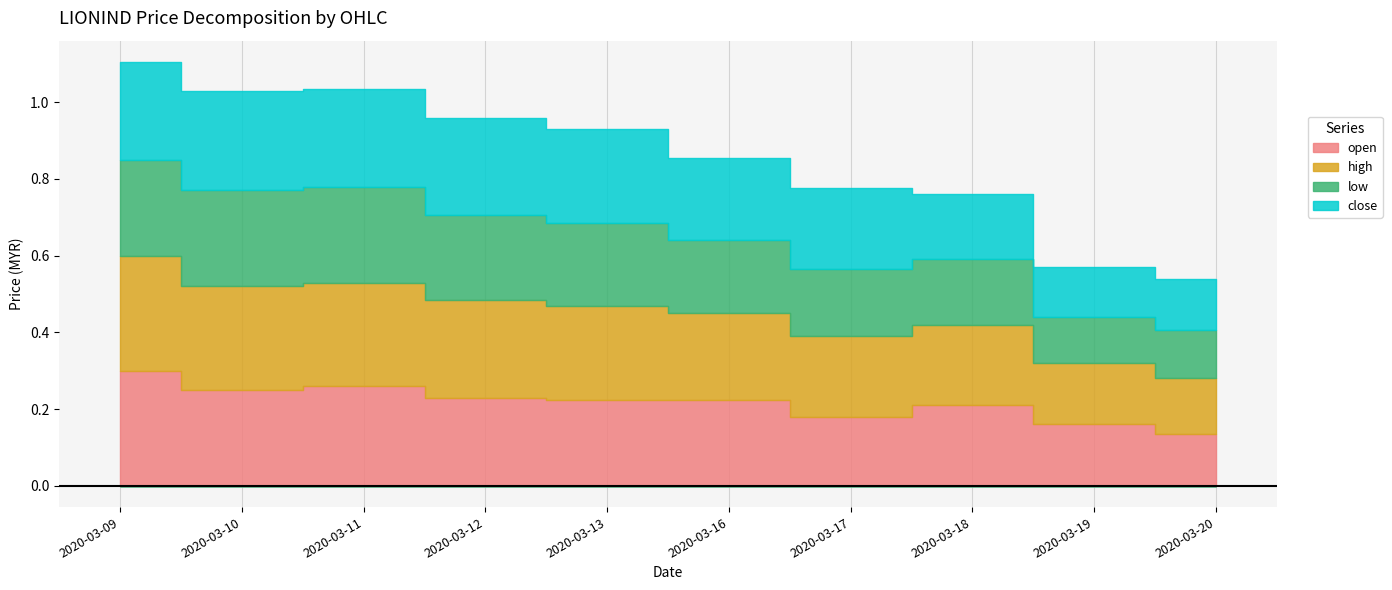

How many lines are shown in the chart?

4